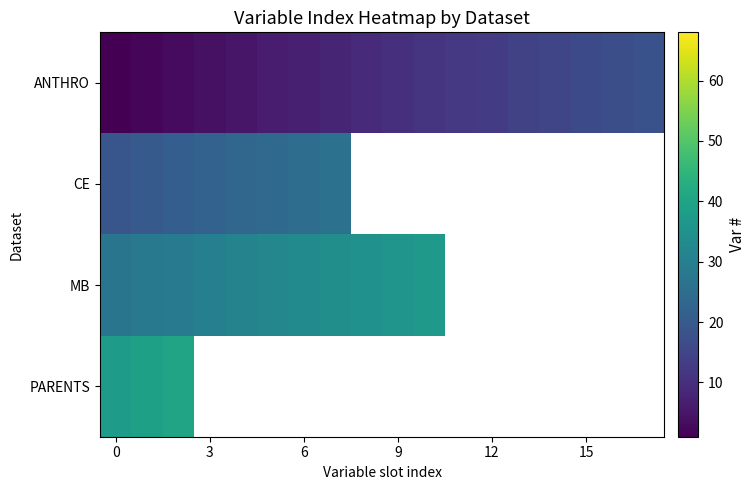

Between 12 and 8, which series saw the biggest shift?

row_0